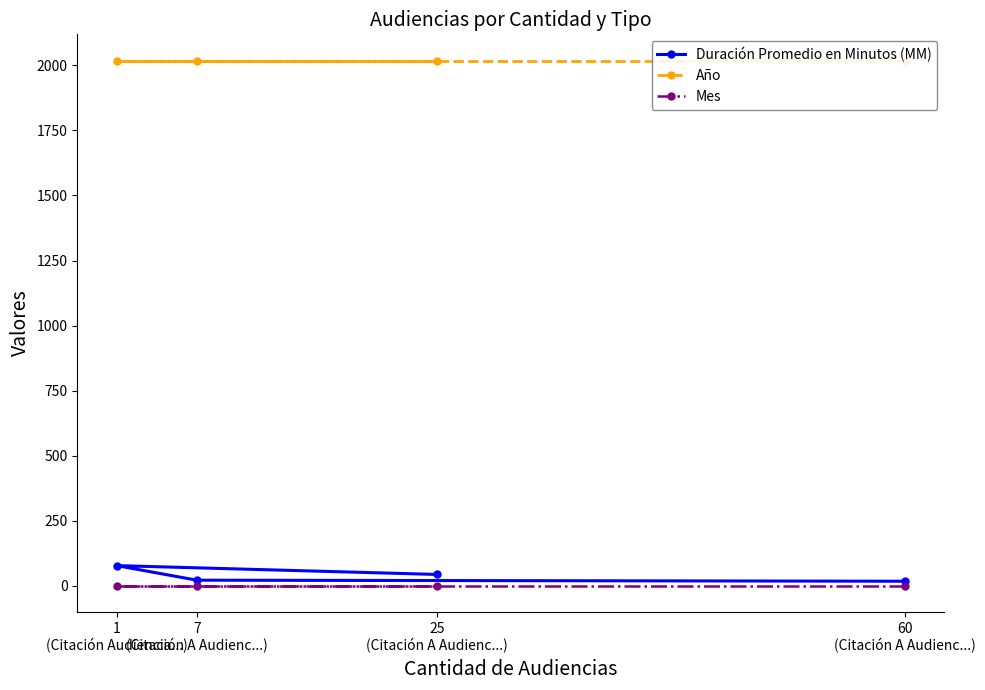

True or false: Duración Promedio en Minutos (MM) and Mes cross at least once.

False